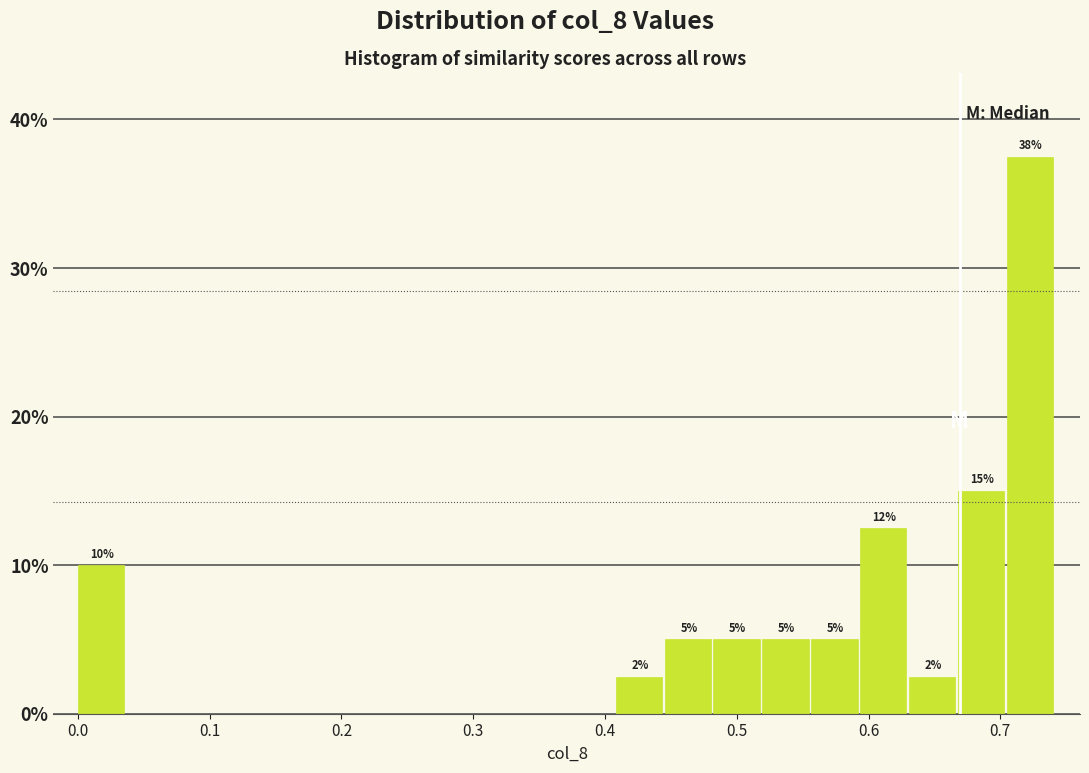

Read against the x-axis, roughly where is the centre of the tallest bar?

0.72